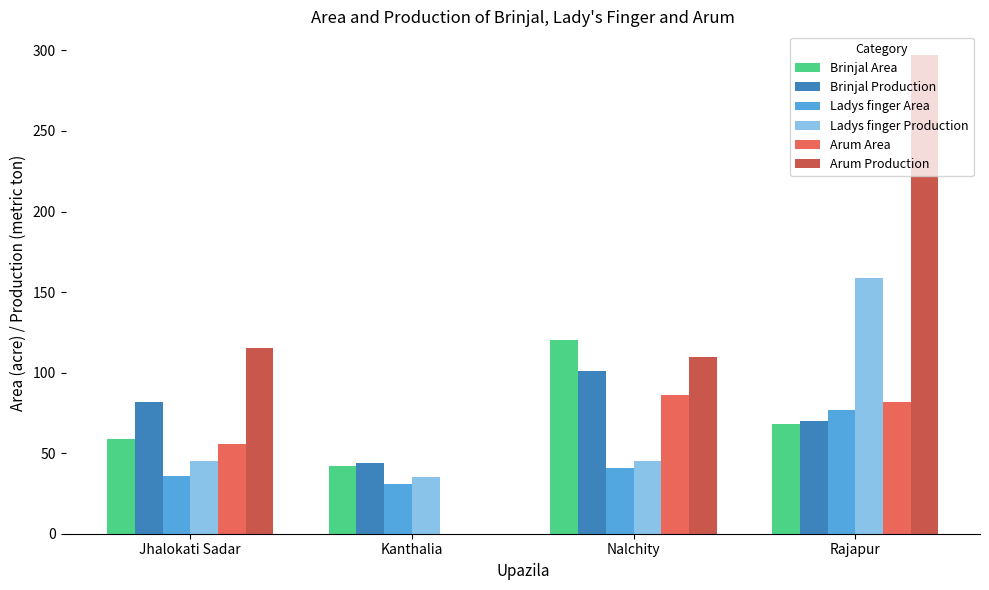

What is the approximate value of Brinjal Production at Rajapur?

70